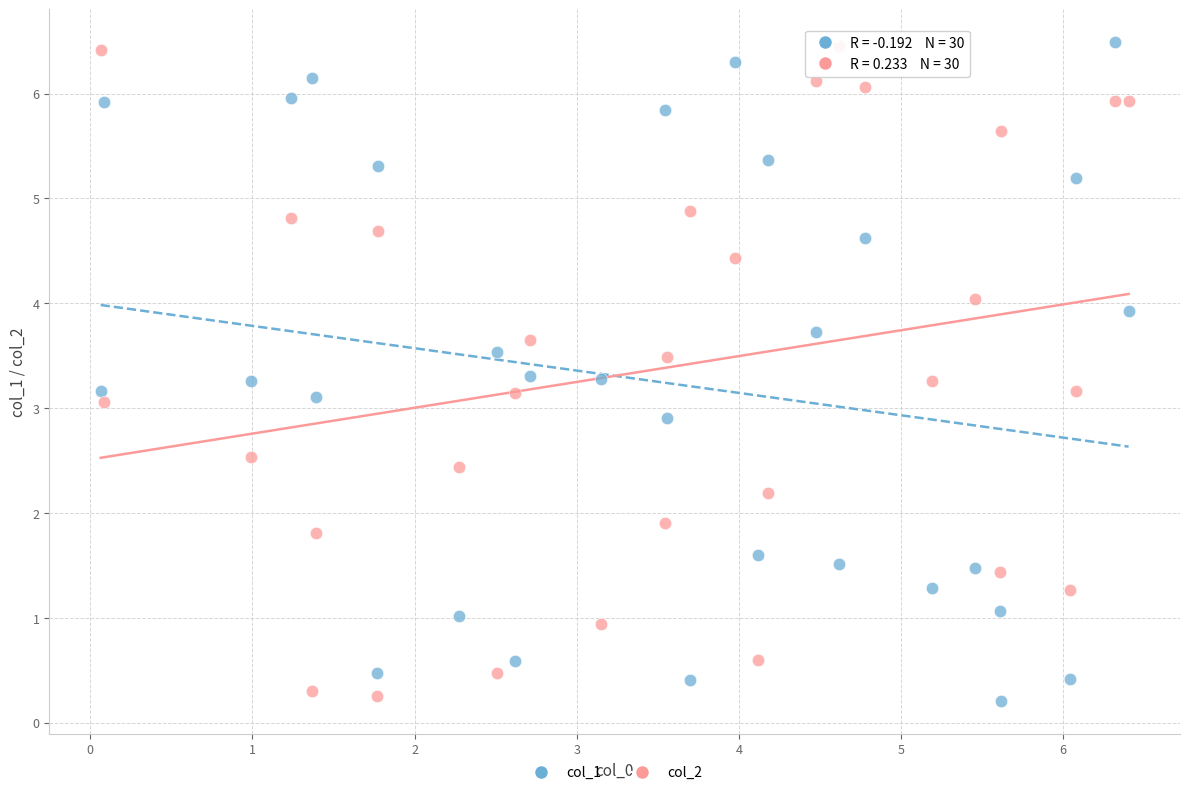

Across all data points, what is the range of Y values (max minus min)?

6.3